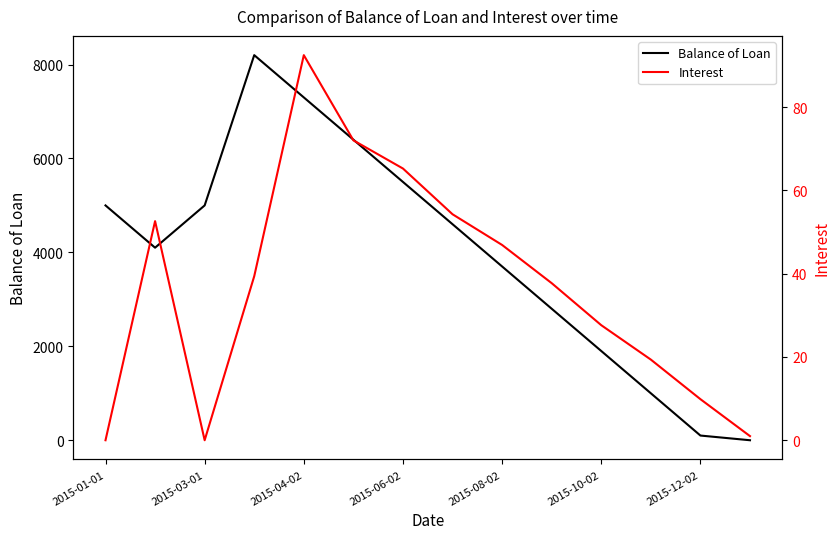

The value of Balance of Loan at 2015-08-02 is 3700. True or false?

True